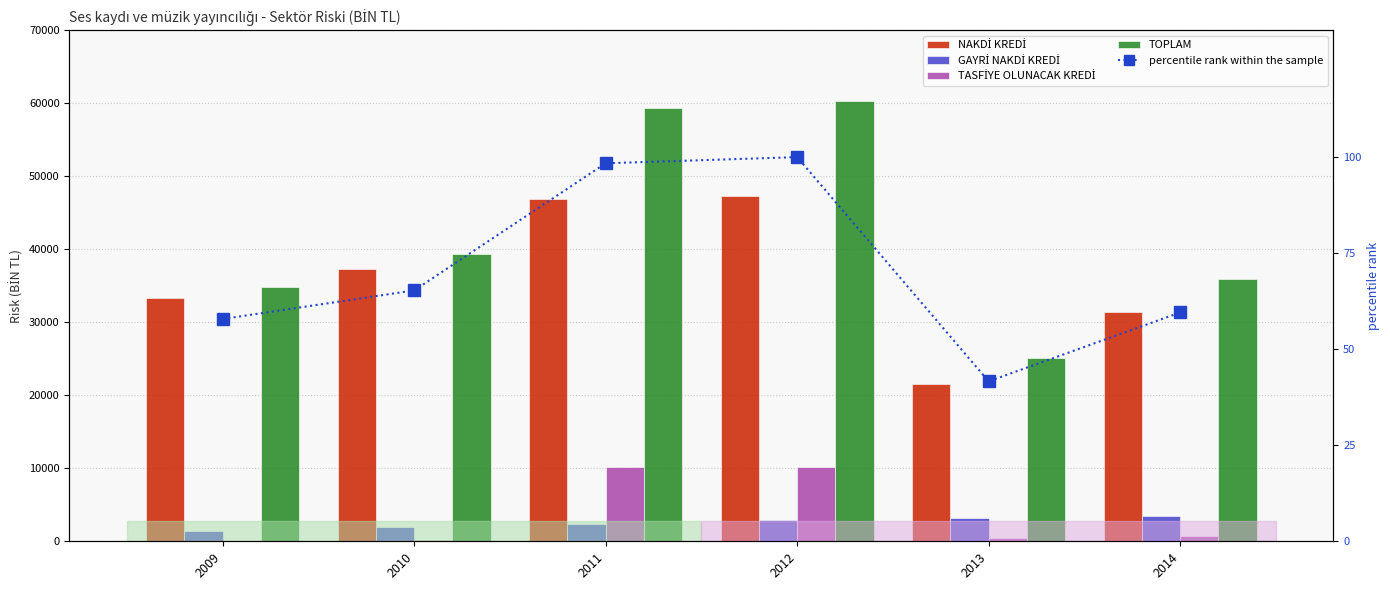

What is the average value of the TASFİYE OLUNACAK KREDİ series?

3624.0